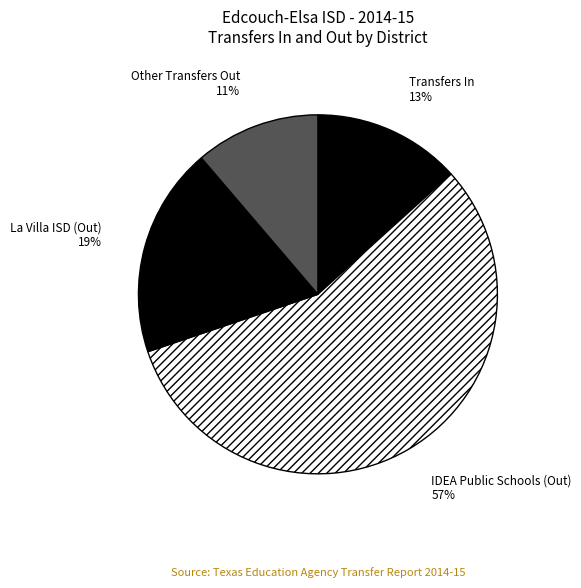

To the nearest percent, what portion does Other Transfers Out represent?

11%